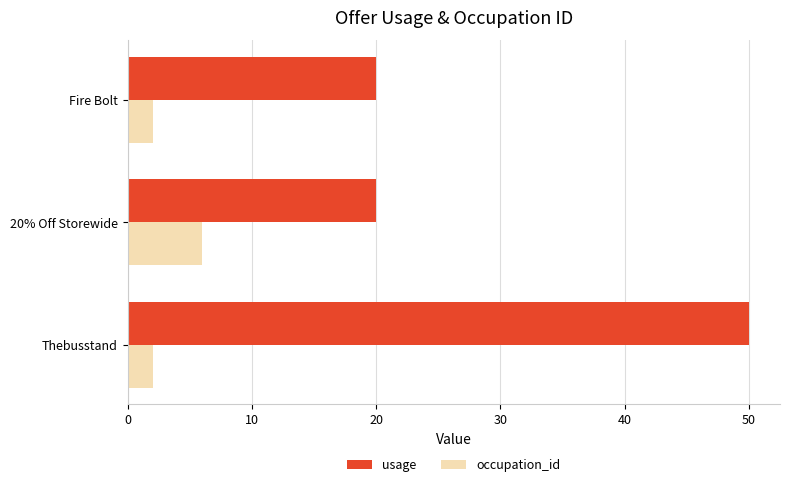

How many usage values are between 20 and 50?

3